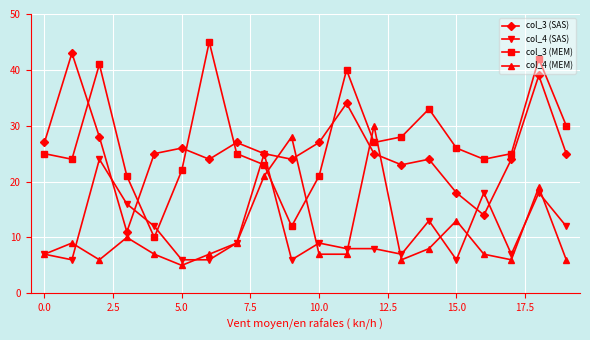

What is the value of the col_4 (SAS) point at the 1st from the left?

7